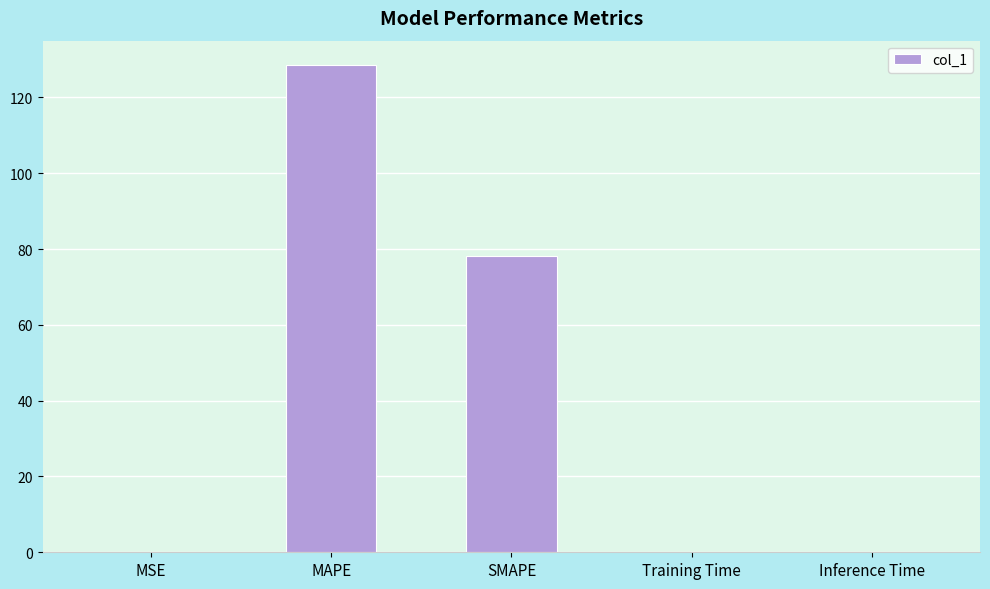

What is the sum of all values?

206.9